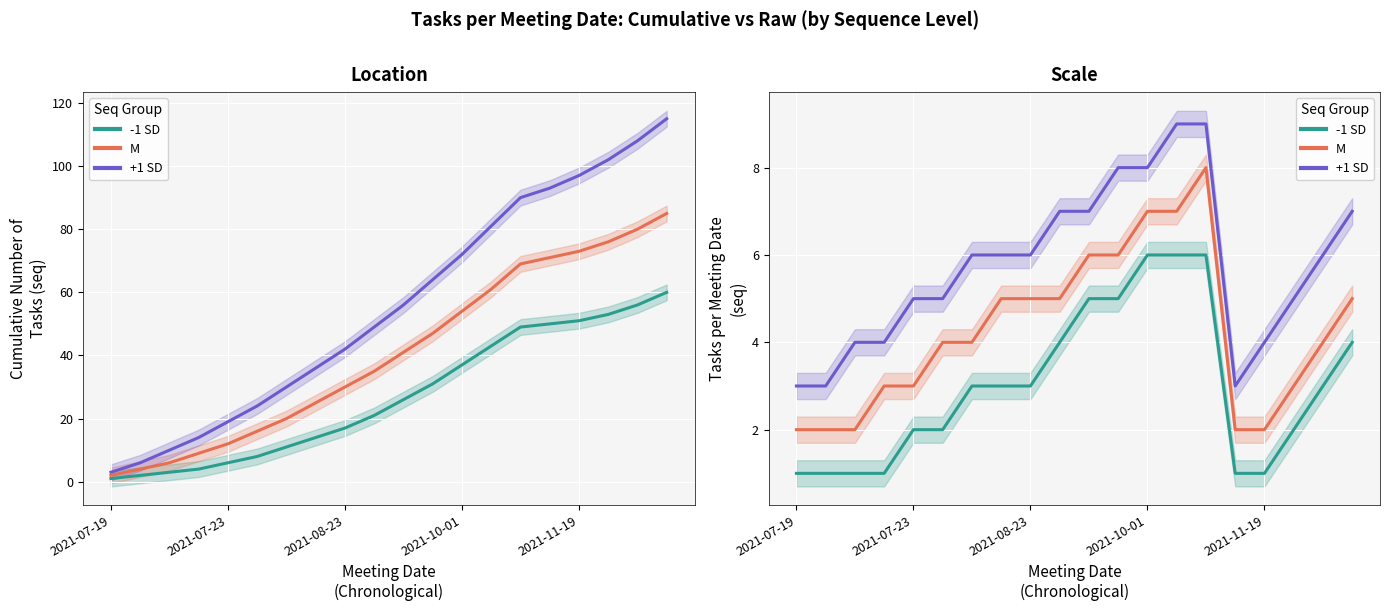

Which series has the largest total across all categories?

+1 SD